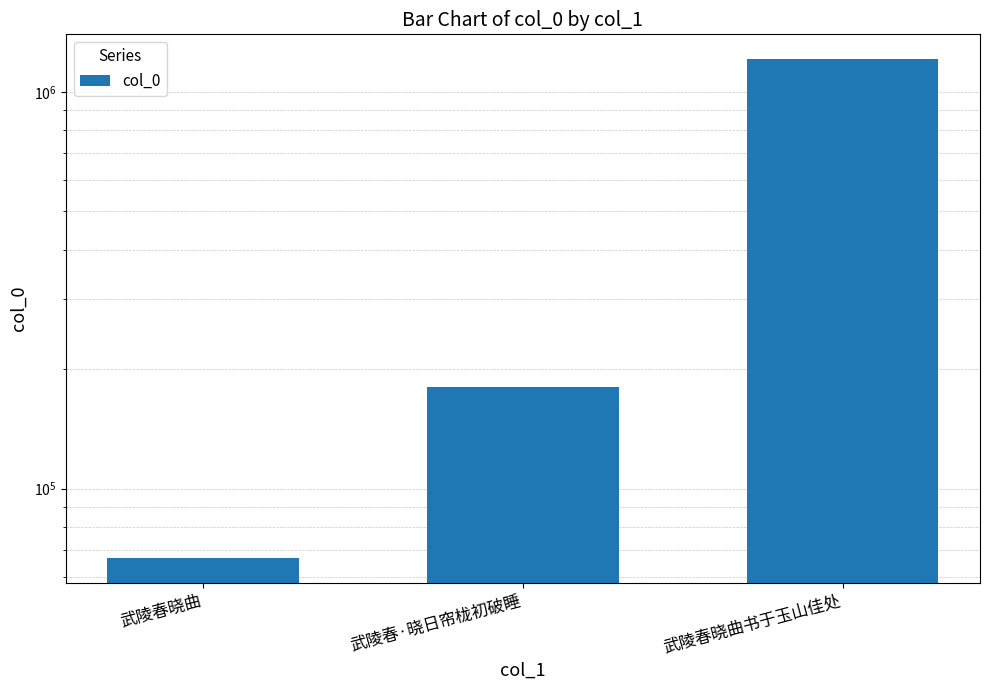

What position from the right is 武陵春晓曲书于玉山佳处?

1